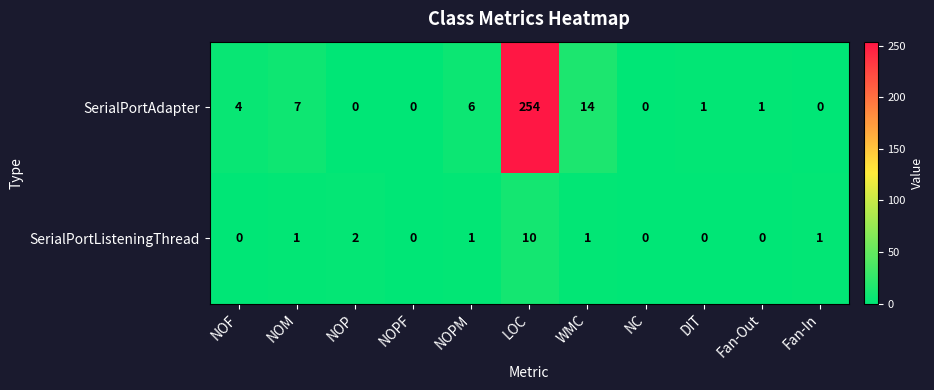

At which category does the chart reach its peak across all series?

LOC